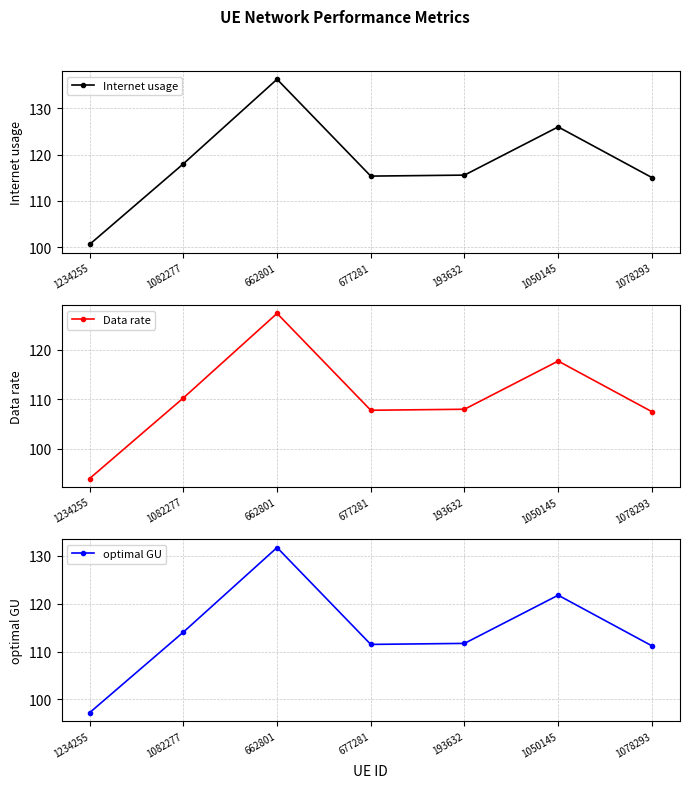

Does the chart display data point markers on the line(s)?

Yes